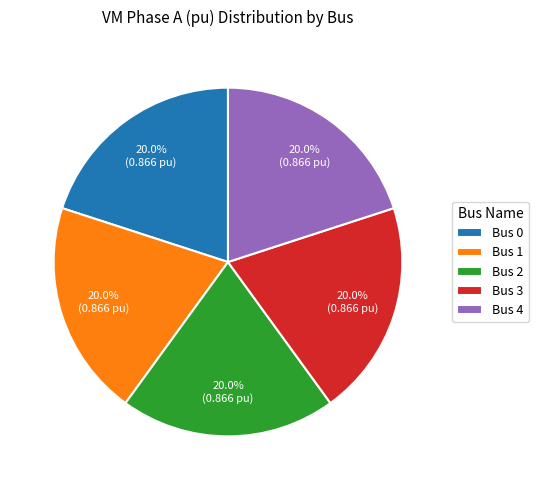

Combined, do Bus 3 and Bus 1 account for over 50%?

No